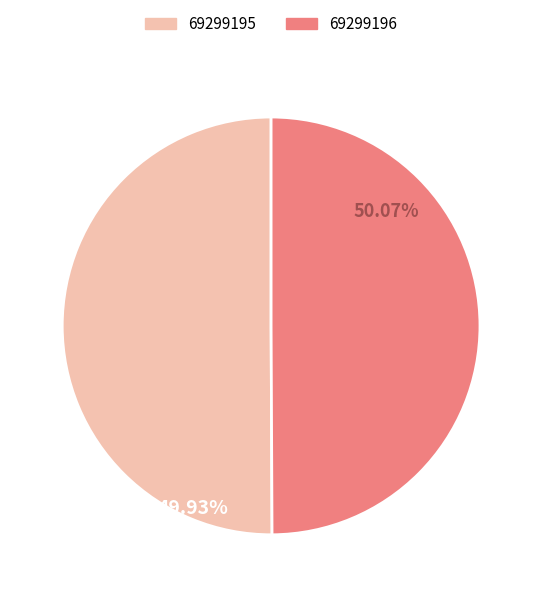

Is the sum of 69299196 and 69299195 greater than half?

Yes